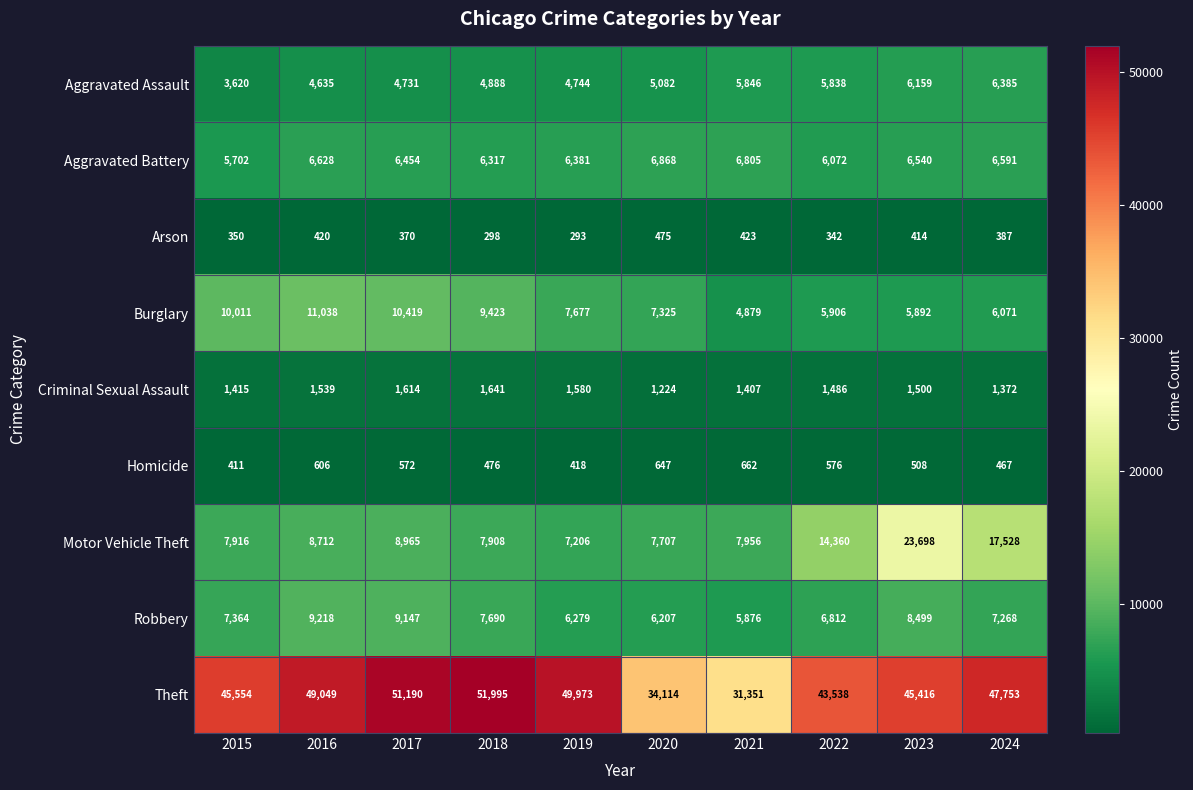

What is the difference between the highest and lowest values at 2016?

48629